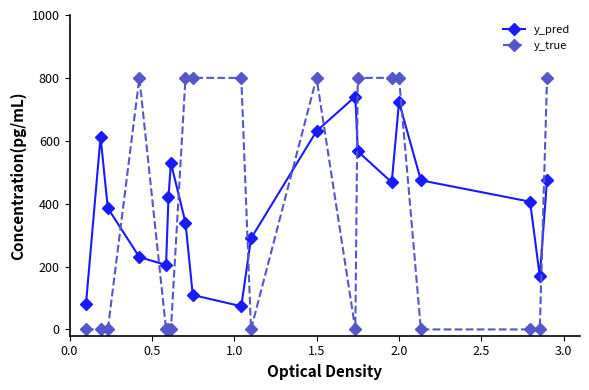

What is the sum of all y_pred values?

7930.9